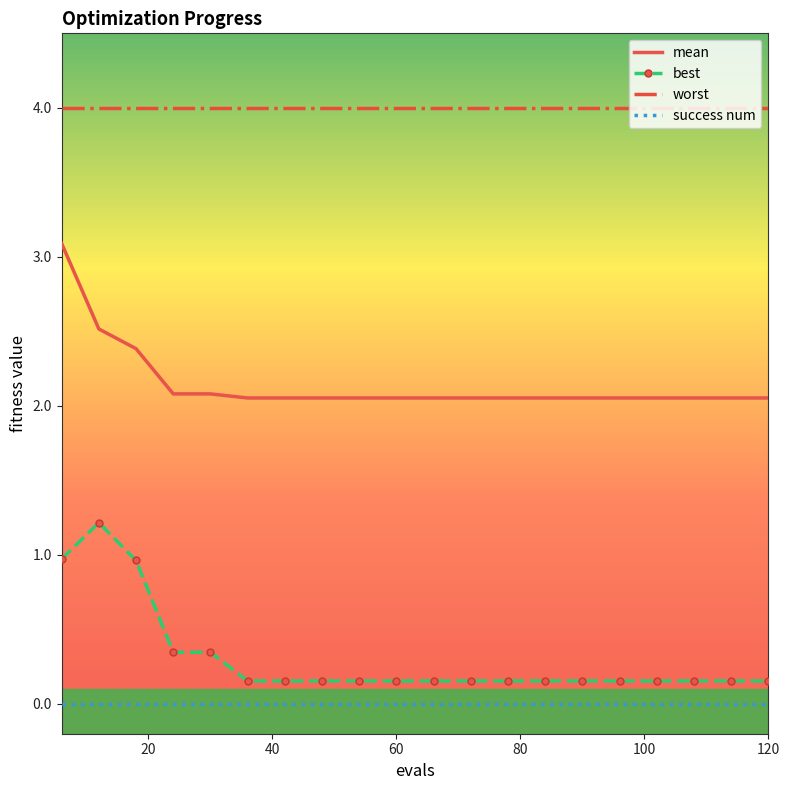

True or false: worst and best cross at least once.

False